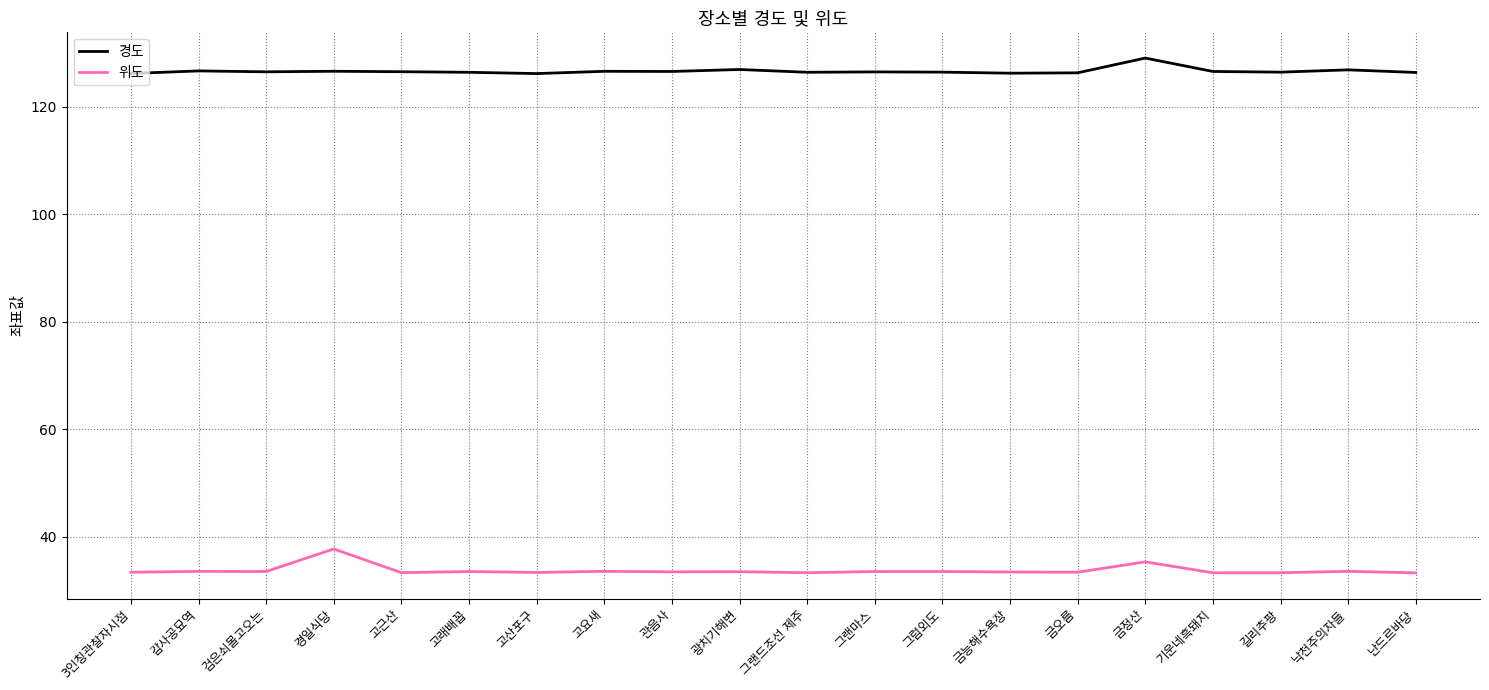

What is the maximum value for 위도?

37.7